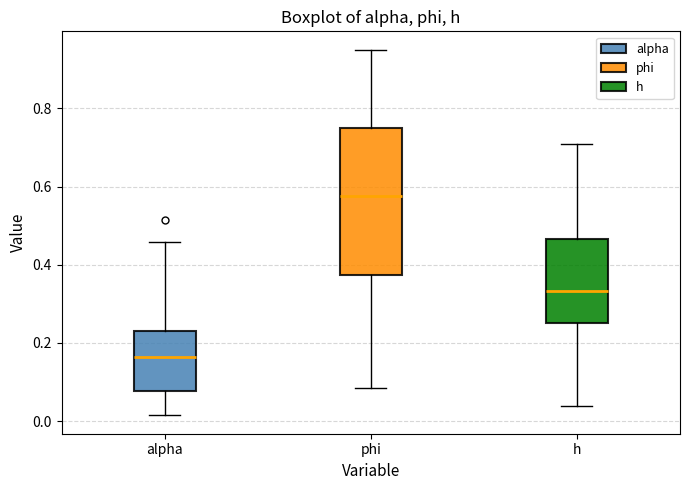

Where does the upper whisker of the box for phi end on the y-axis? The values are not printed on the chart, so give them approximately, as read against the axis.

0.96